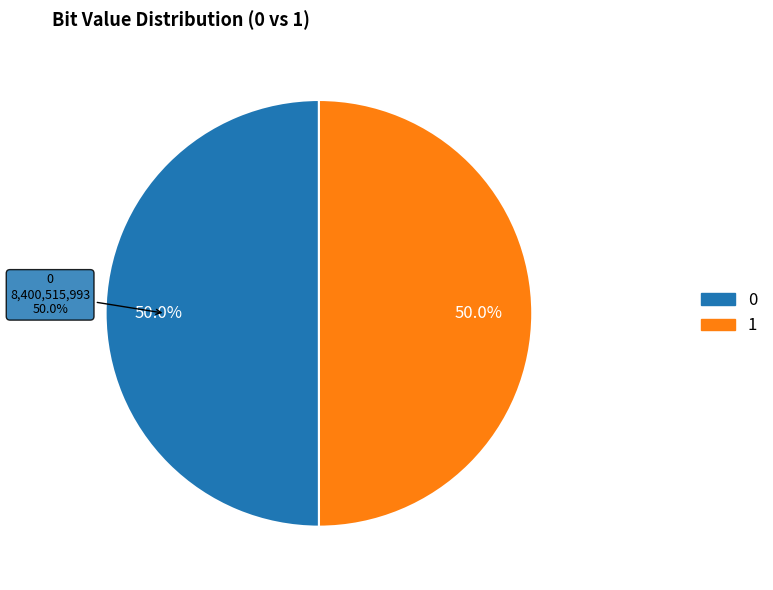

Rank the categories by value from highest to lowest.

0, 1